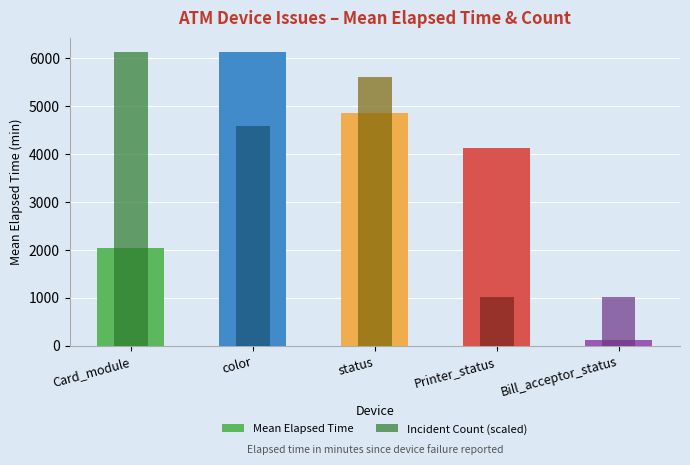

How many data points in Mean Elapsed Time are less than 4117?

2